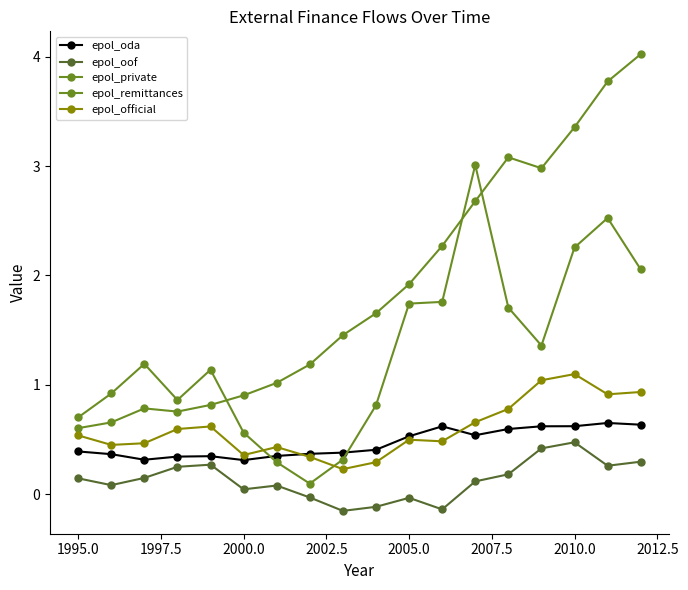

How many data points in epol_private are above 1?

10